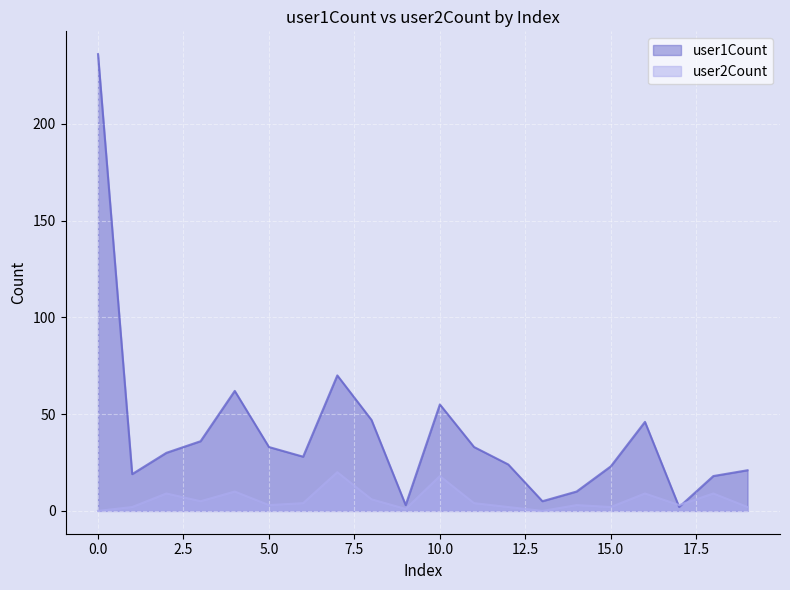

How many series are shown in this chart?

2